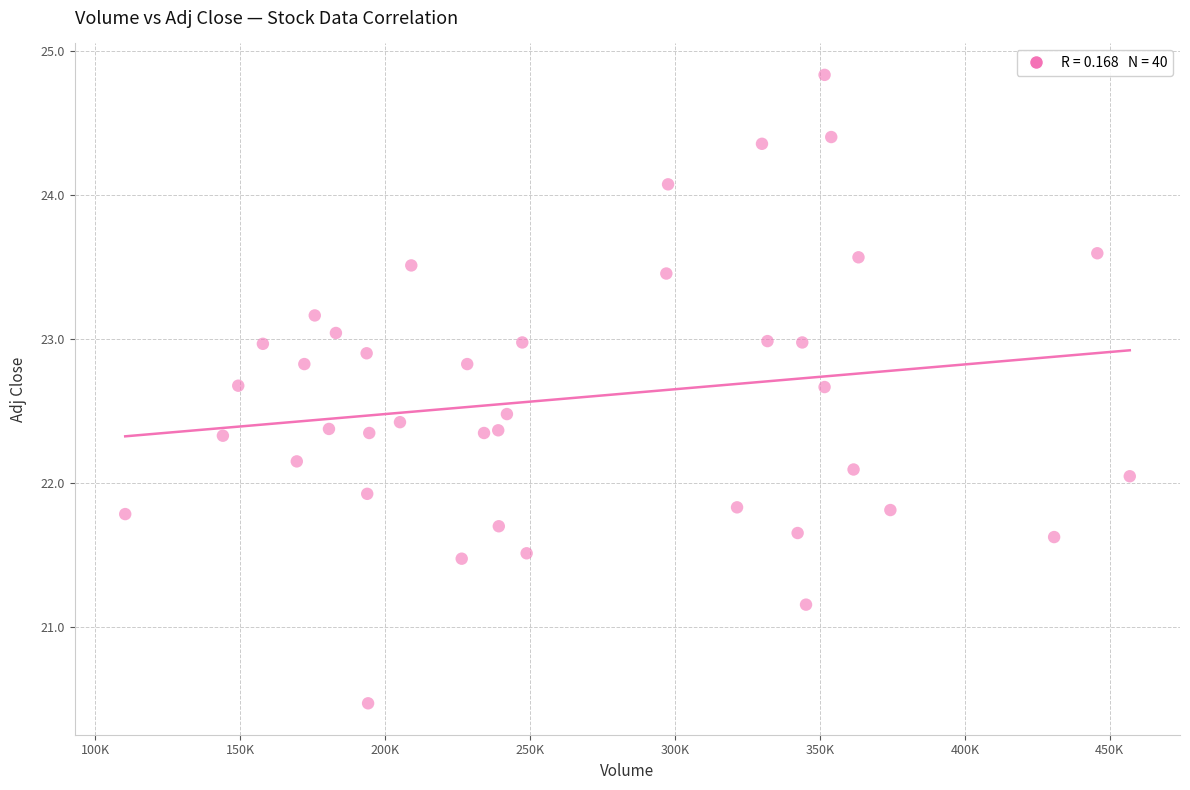

What is the range of Y values (max minus min)?

4.4